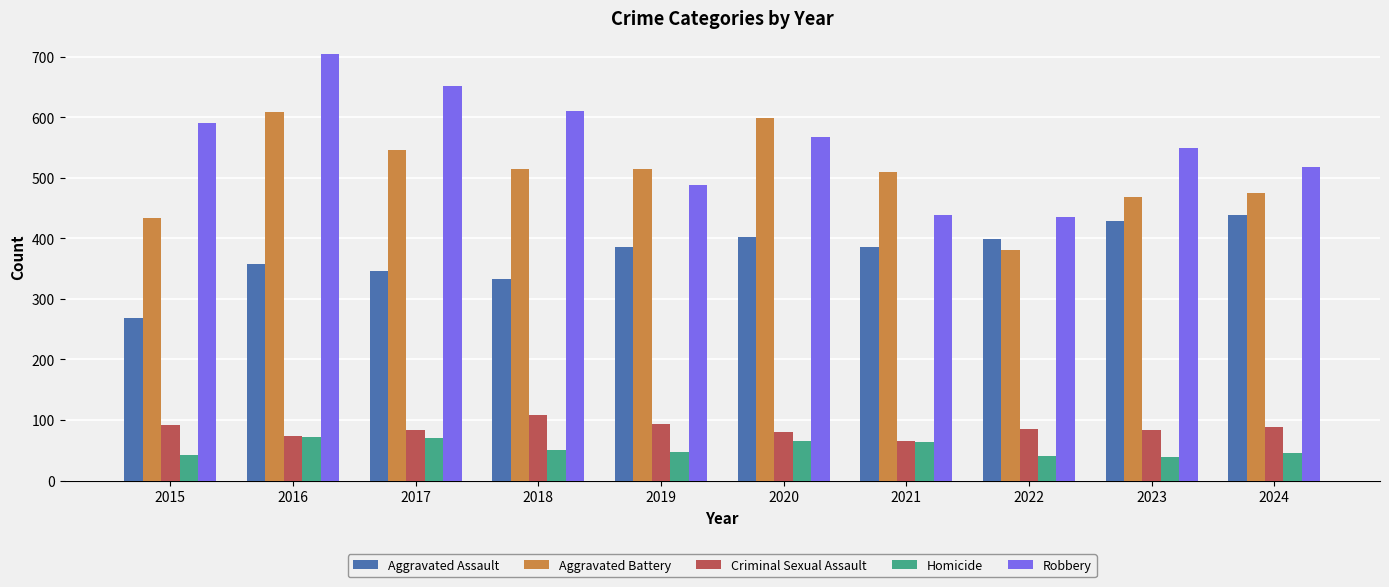

What is the difference between the maximum and minimum values in the Criminal Sexual Assault series?

42